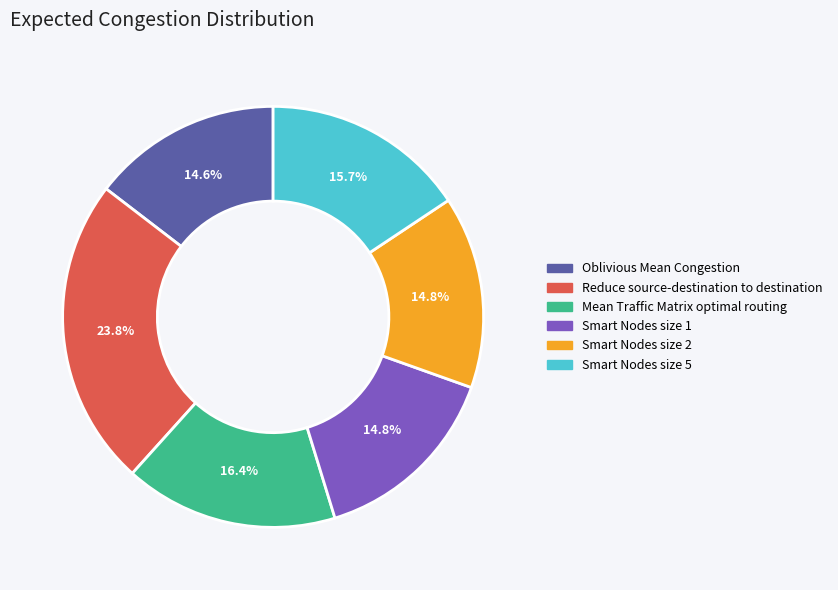

Does any single category account for the majority?

No